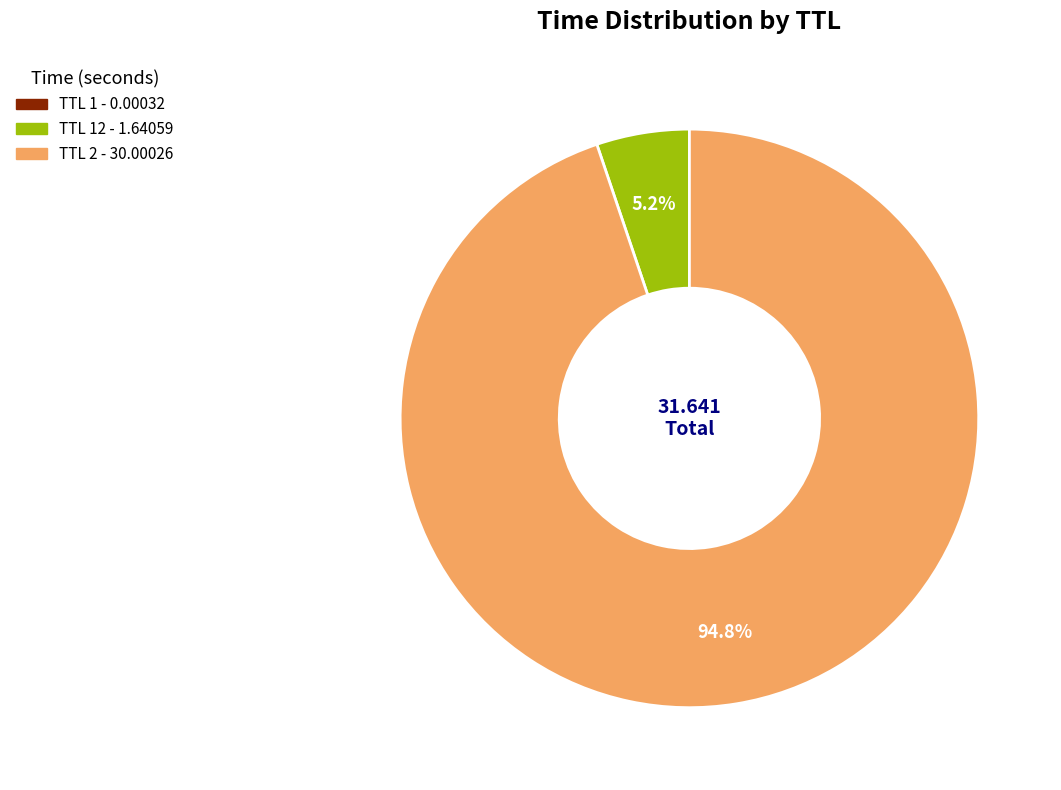

Does any single category account for the majority?

Yes